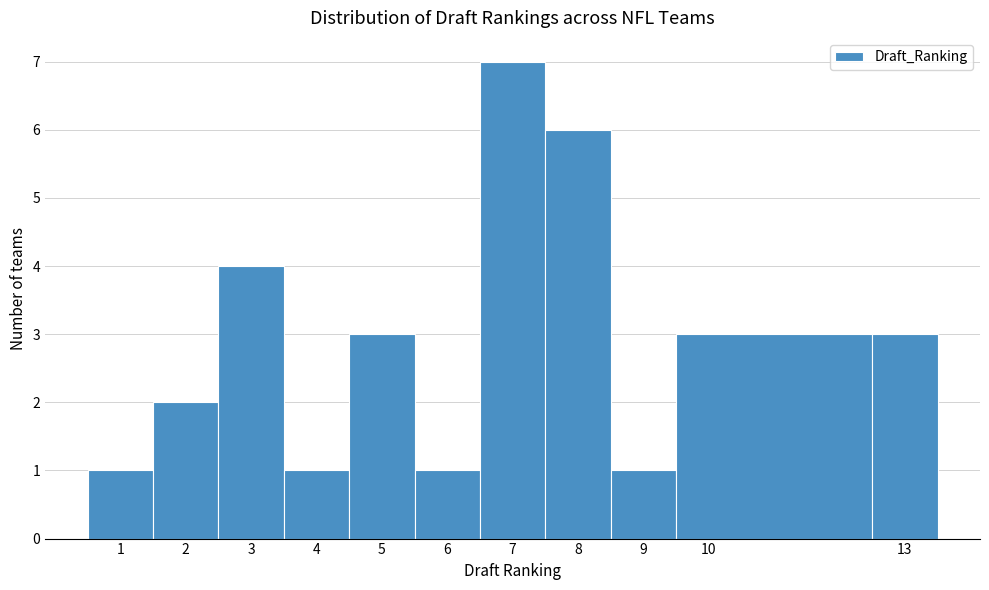

How tall is the bar that spans 5.5 to 6.5 on the x-axis? The values are not printed on the chart, so give them approximately, as read against the axis.

1